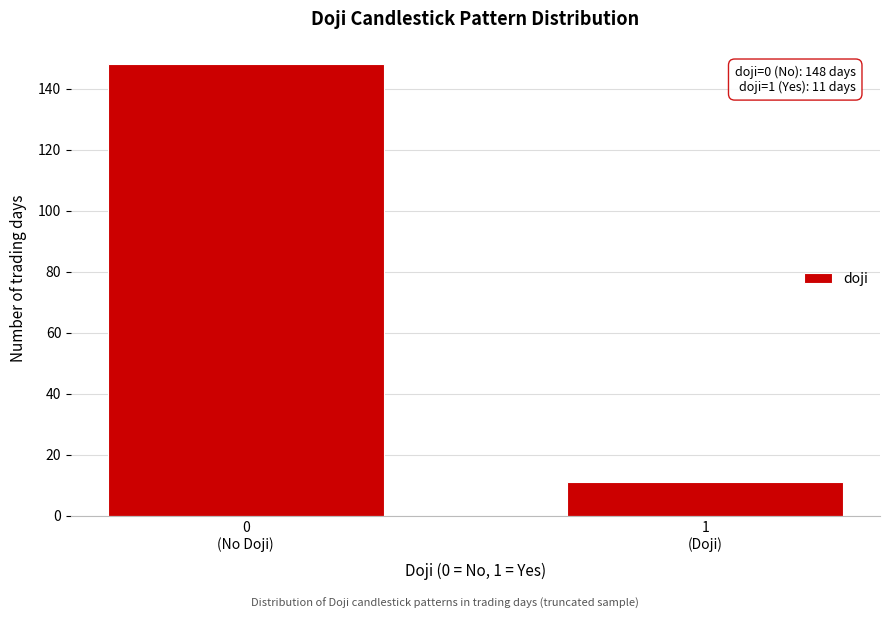

Reading right to left, list all the values displayed in this chart.

11	148